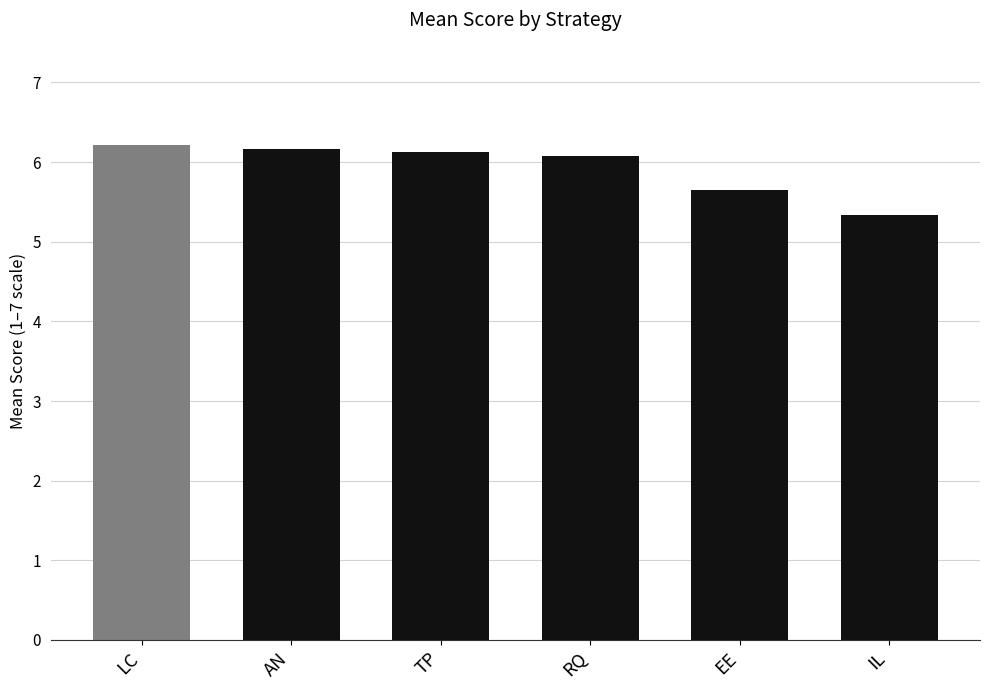

What is the difference between the maximum and second lowest values?

0.6